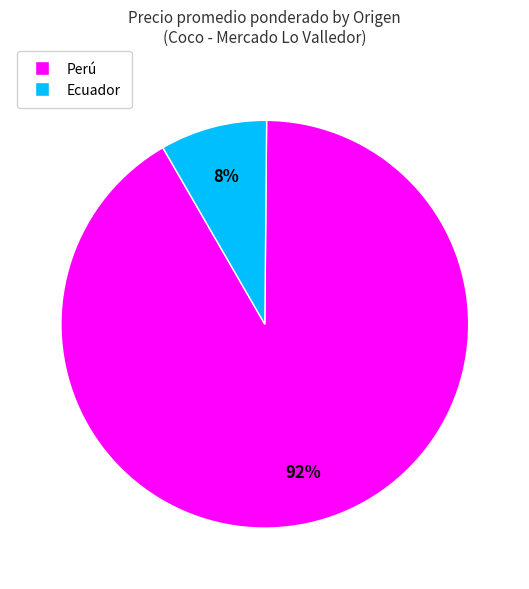

Which category has the biggest portion of the pie?

Perú